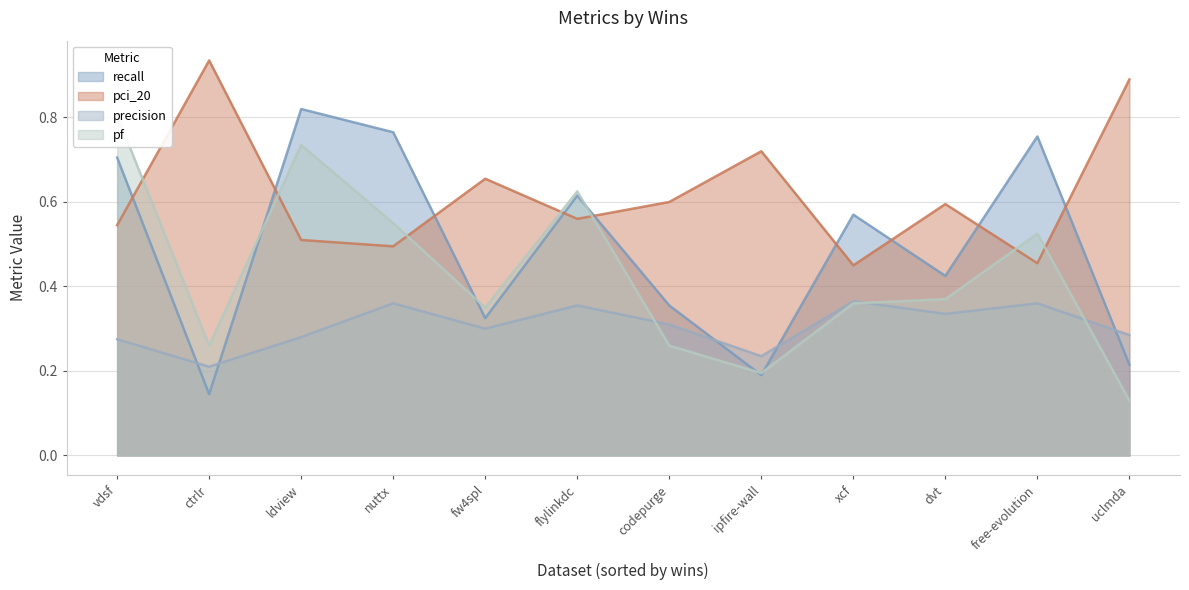

Which category has the highest value across all series?

1